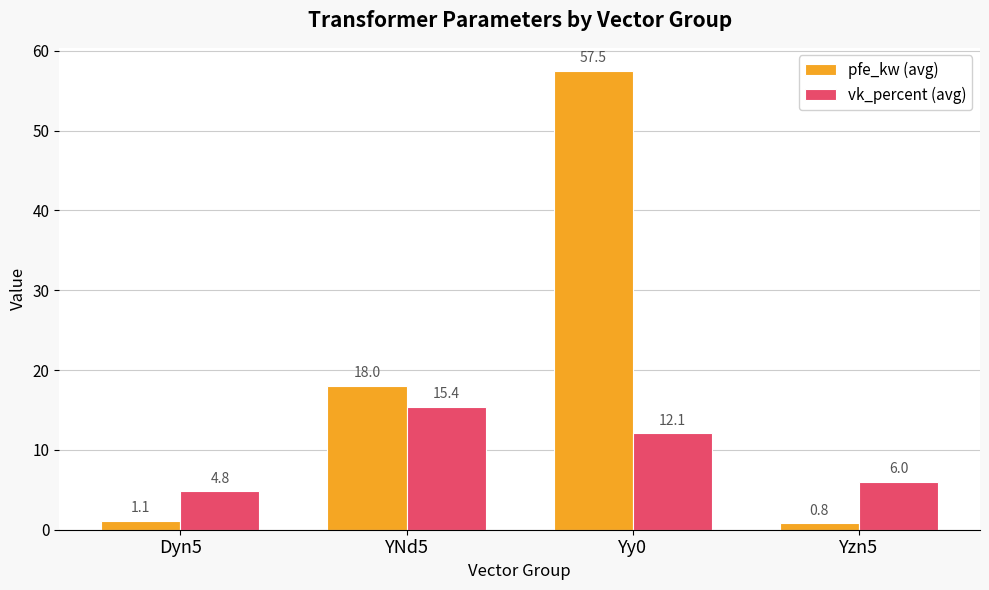

Is it true that pfe_kw (avg) equals 57.5 at Yy0?

True